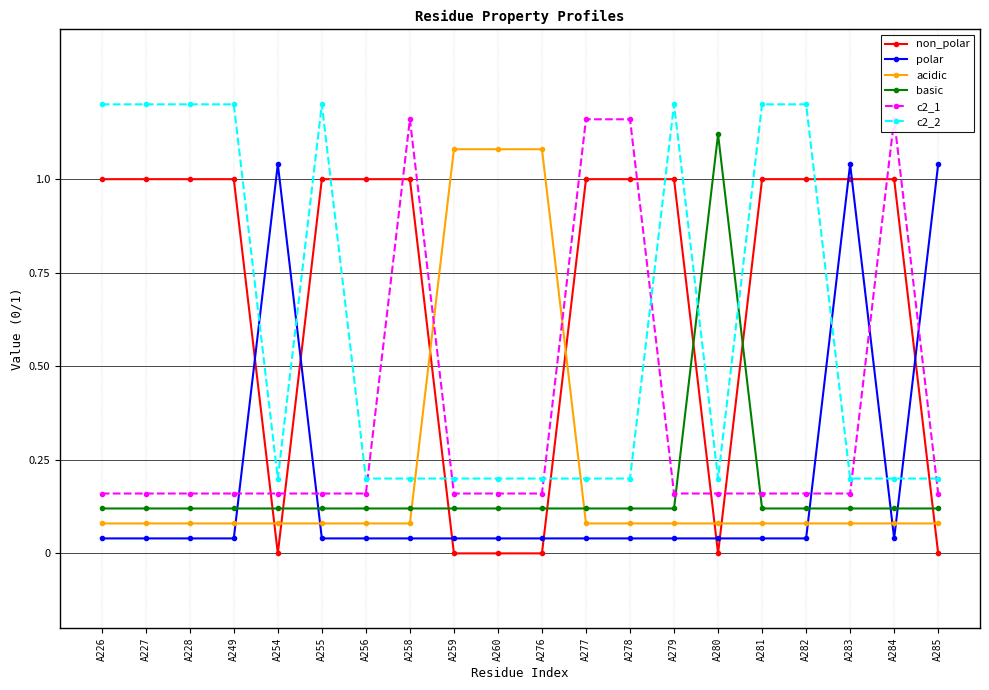

True or false: c2_1 and c2_2 intersect in this chart.

True